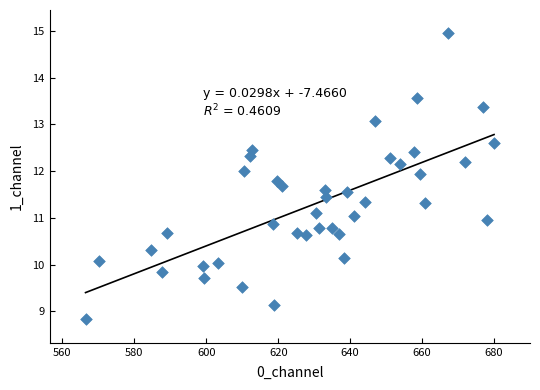

What is the range of X values (max minus min)?

113.6